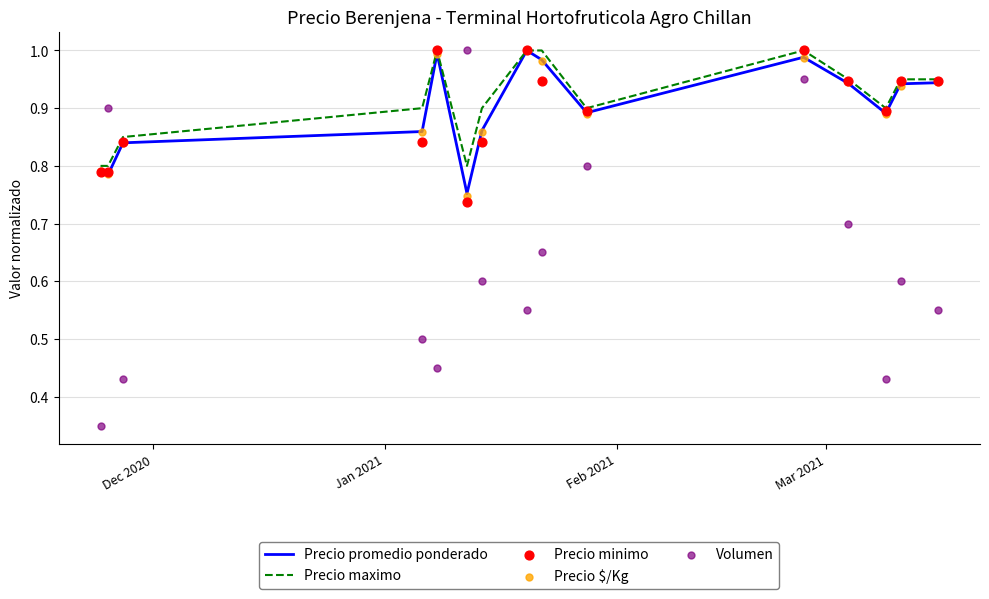

Which series reaches the minimum Y coordinate?

Volumen